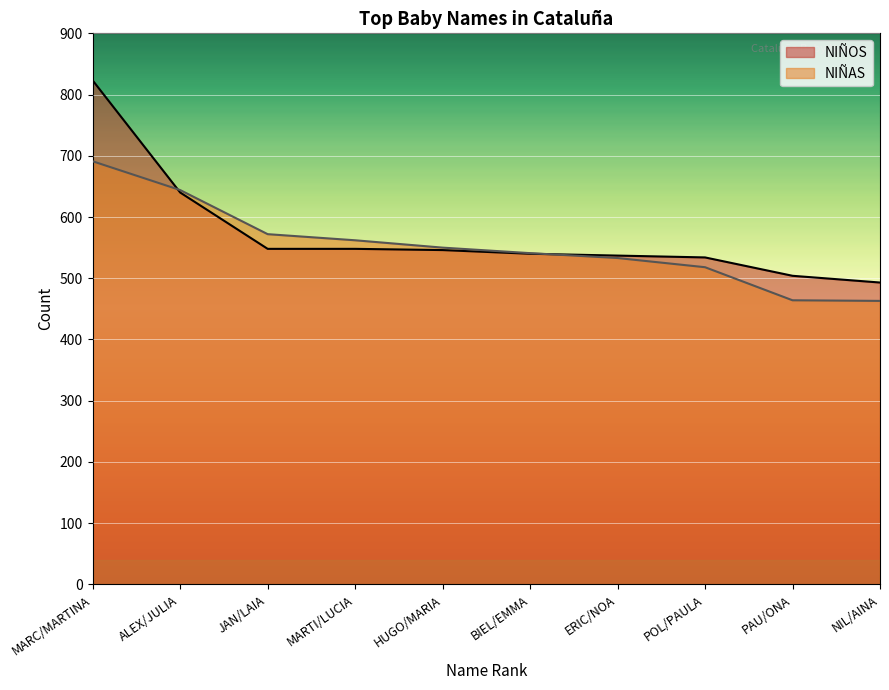

Count the number of categories in the chart.

10